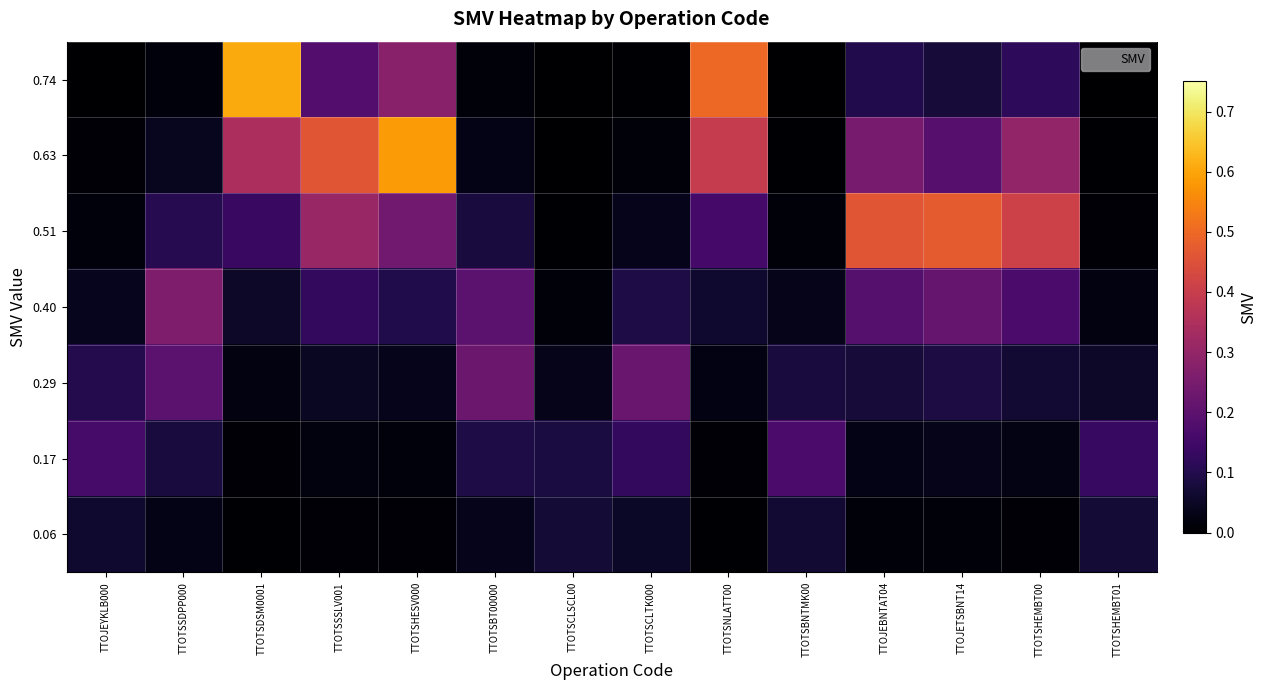

Reading left to right, list all the values displayed in this chart.

0.74: TTOJEYKLB000=0.0	TTOTSSDPP000=0.0	TTOTSDSM0001=0.6	TTOTSSSLV001=0.2	TTOTSHESV000=0.3	TTOTSBT00000=0.0	TTOTSCLSCL00=0.0	TTOTSCLTK000=0.0	TTOTSNLATT00=0.5	TTOTSBNTMK00=0.0	TTOJEBNTAT04=0.1	TTOJETSBNT14=0.1	TTOTSHEMBT00=0.1	TTOTSHEMBT01=0.0
0.63: TTOJEYKLB000=0.0	TTOTSSDPP000=0.0	TTOTSDSM0001=0.3	TTOTSSSLV001=0.5	TTOTSHESV000=0.6	TTOTSBT00000=0.0	TTOTSCLSCL00=0.0	TTOTSCLTK000=0.0	TTOTSNLATT00=0.4	TTOTSBNTMK00=0.0	TTOJEBNTAT04=0.2	TTOJETSBNT14=0.2	TTOTSHEMBT00=0.3	TTOTSHEMBT01=0.0
0.51: TTOJEYKLB000=0.0	TTOTSSDPP000=0.1	TTOTSDSM0001=0.1	TTOTSSSLV001=0.3	TTOTSHESV000=0.2	TTOTSBT00000=0.1	TTOTSCLSCL00=0.0	TTOTSCLTK000=0.0	TTOTSNLATT00=0.2	TTOTSBNTMK00=0.0	TTOJEBNTAT04=0.5	TTOJETSBNT14=0.5	TTOTSHEMBT00=0.4	TTOTSHEMBT01=0.0
0.40: TTOJEYKLB000=0.0	TTOTSSDPP000=0.3	TTOTSDSM0001=0.1	TTOTSSSLV001=0.1	TTOTSHESV000=0.1	TTOTSBT00000=0.2	TTOTSCLSCL00=0.0	TTOTSCLTK000=0.1	TTOTSNLATT00=0.1	TTOTSBNTMK00=0.0	TTOJEBNTAT04=0.2	TTOJETSBNT14=0.2	TTOTSHEMBT00=0.2	TTOTSHEMBT01=0.0
0.29: TTOJEYKLB000=0.1	TTOTSSDPP000=0.2	TTOTSDSM0001=0.0	TTOTSSSLV001=0.0	TTOTSHESV000=0.0	TTOTSBT00000=0.2	TTOTSCLSCL00=0.0	TTOTSCLTK000=0.2	TTOTSNLATT00=0.0	TTOTSBNTMK00=0.1	TTOJEBNTAT04=0.1	TTOJETSBNT14=0.1	TTOTSHEMBT00=0.1	TTOTSHEMBT01=0.1
0.17: TTOJEYKLB000=0.2	TTOTSSDPP000=0.1	TTOTSDSM0001=0.0	TTOTSSSLV001=0.0	TTOTSHESV000=0.0	TTOTSBT00000=0.1	TTOTSCLSCL00=0.1	TTOTSCLTK000=0.1	TTOTSNLATT00=0.0	TTOTSBNTMK00=0.2	TTOJEBNTAT04=0.0	TTOJETSBNT14=0.0	TTOTSHEMBT00=0.0	TTOTSHEMBT01=0.1
0.06: TTOJEYKLB000=0.1	TTOTSSDPP000=0.0	TTOTSDSM0001=0.0	TTOTSSSLV001=0.0	TTOTSHESV000=0.0	TTOTSBT00000=0.0	TTOTSCLSCL00=0.1	TTOTSCLTK000=0.1	TTOTSNLATT00=0.0	TTOTSBNTMK00=0.1	TTOJEBNTAT04=0.0	TTOJETSBNT14=0.0	TTOTSHEMBT00=0.0	TTOTSHEMBT01=0.1